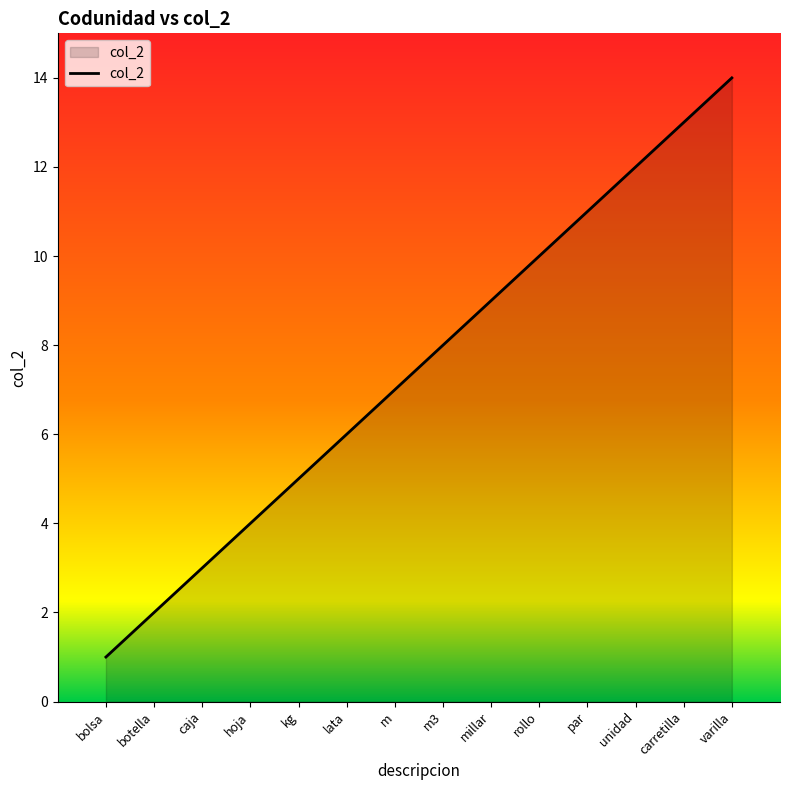

List the labels in order of value, largest first.

varilla, carretilla, unidad, par, rollo, millar, m3, m, lata, kg, hoja, caja, botella, bolsa